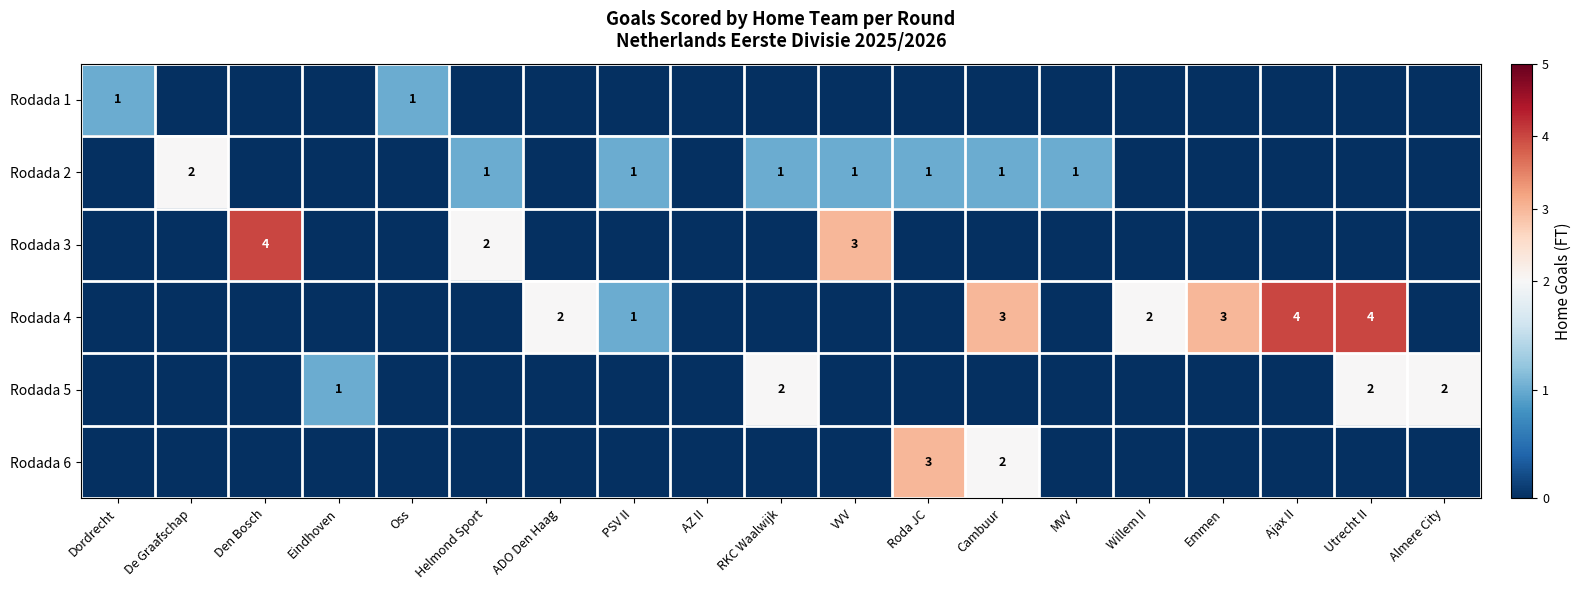

Is it true that Rodada 5 equals 2 at Utrecht II?

True